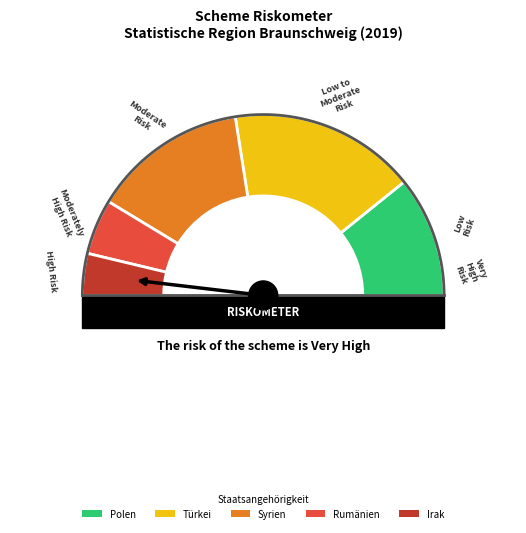

Rank the series by their maximum value, from lowest to highest.

Irak, Rumänien, Polen, Syrien, Türkei